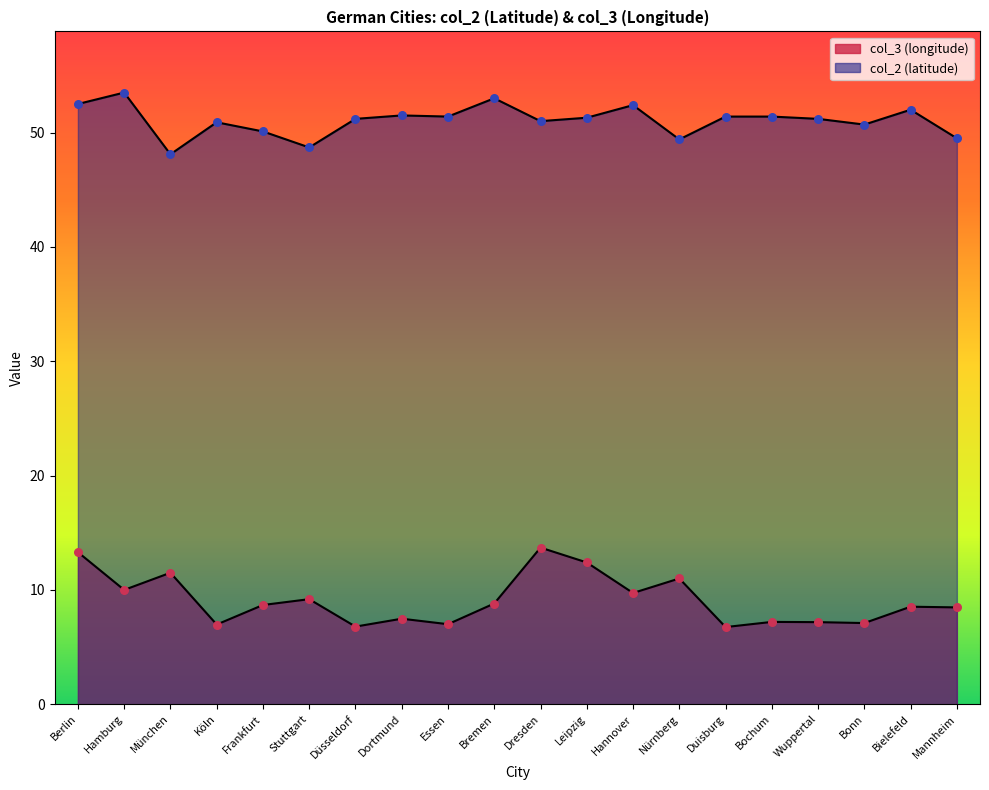

Which series contains the highest Y value?

col_2